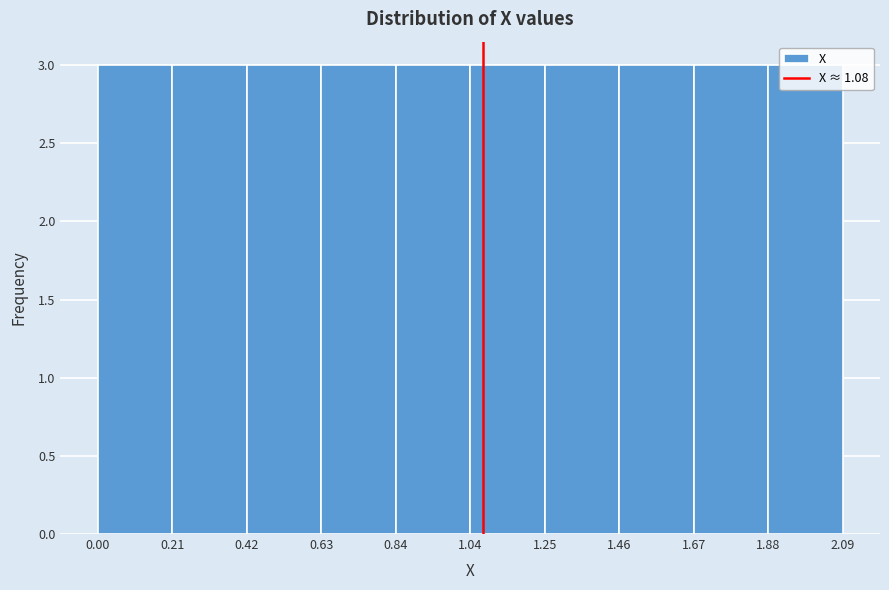

How tall is the bar that spans 1.25 to 1.46 on the x-axis? The values are not printed on the chart, so give them approximately, as read against the axis.

3